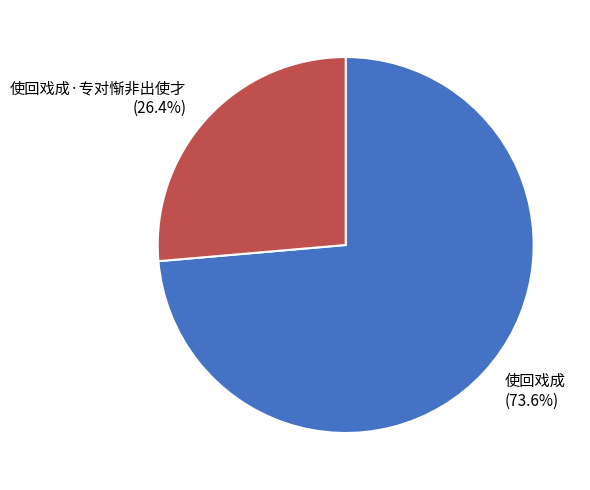

Does 使回戏成 represent more than half of the total?

Yes